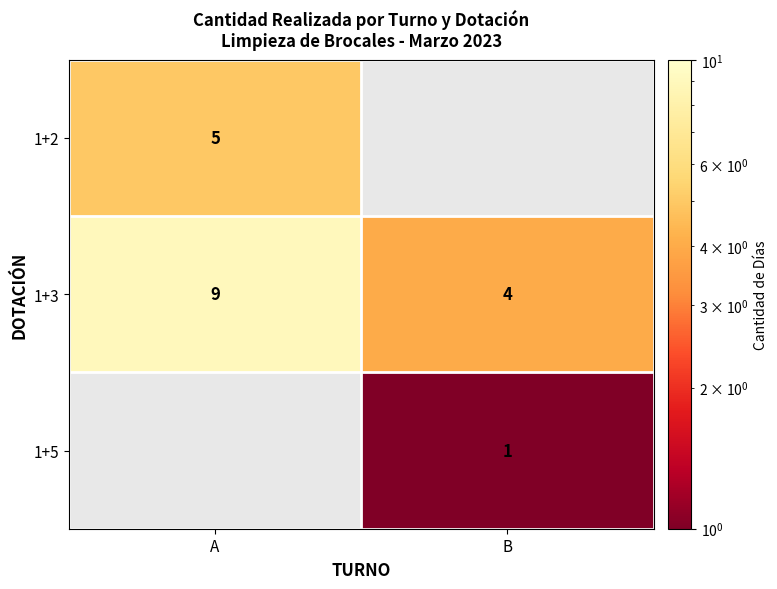

How many data points does each series have?

2